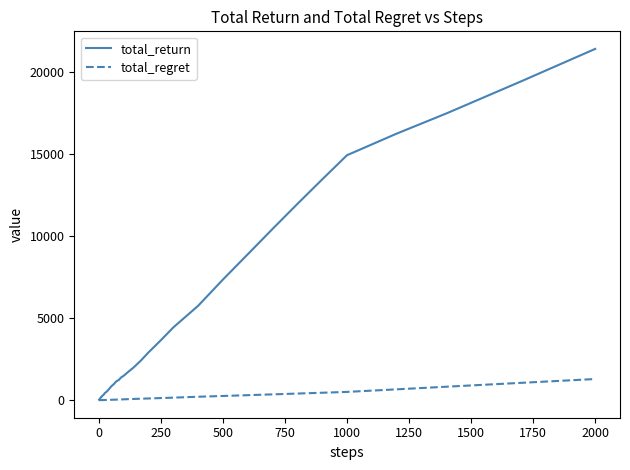

Is this an area chart (filled region under the line)?

No